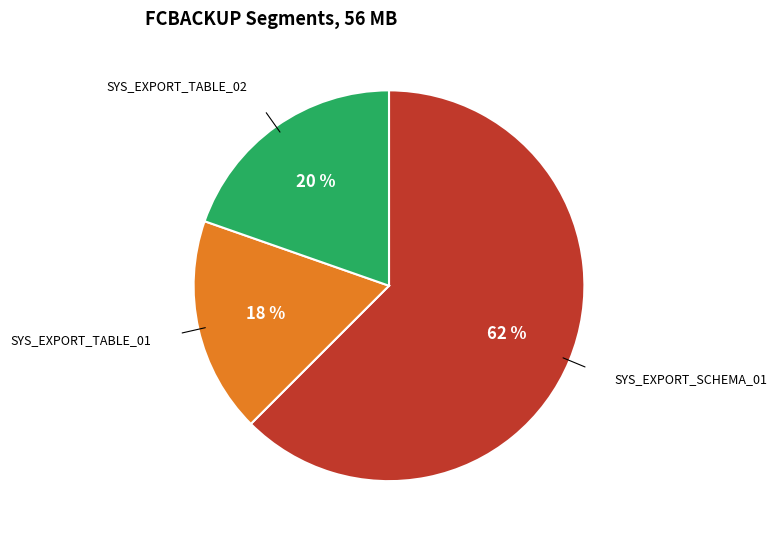

The SYS_EXPORT_TABLE_02 slice represents 20% of the pie. True or false?

True